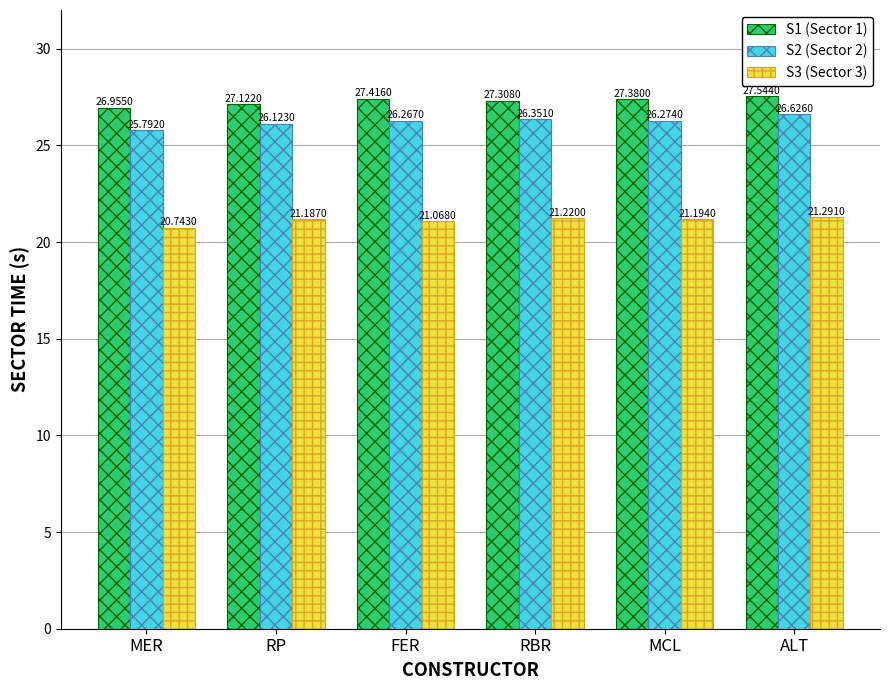

At which category is the sum across all series the highest?

ALT